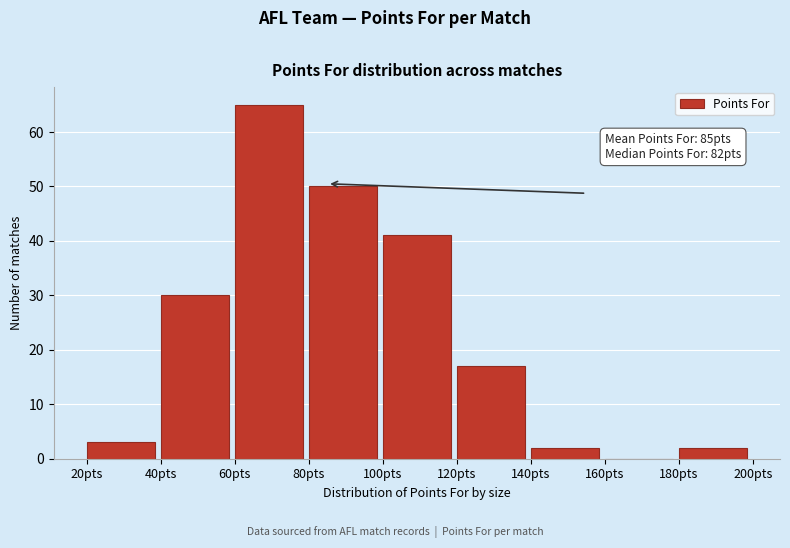

Over which range of the x-axis is the bar tallest?

60 to 80